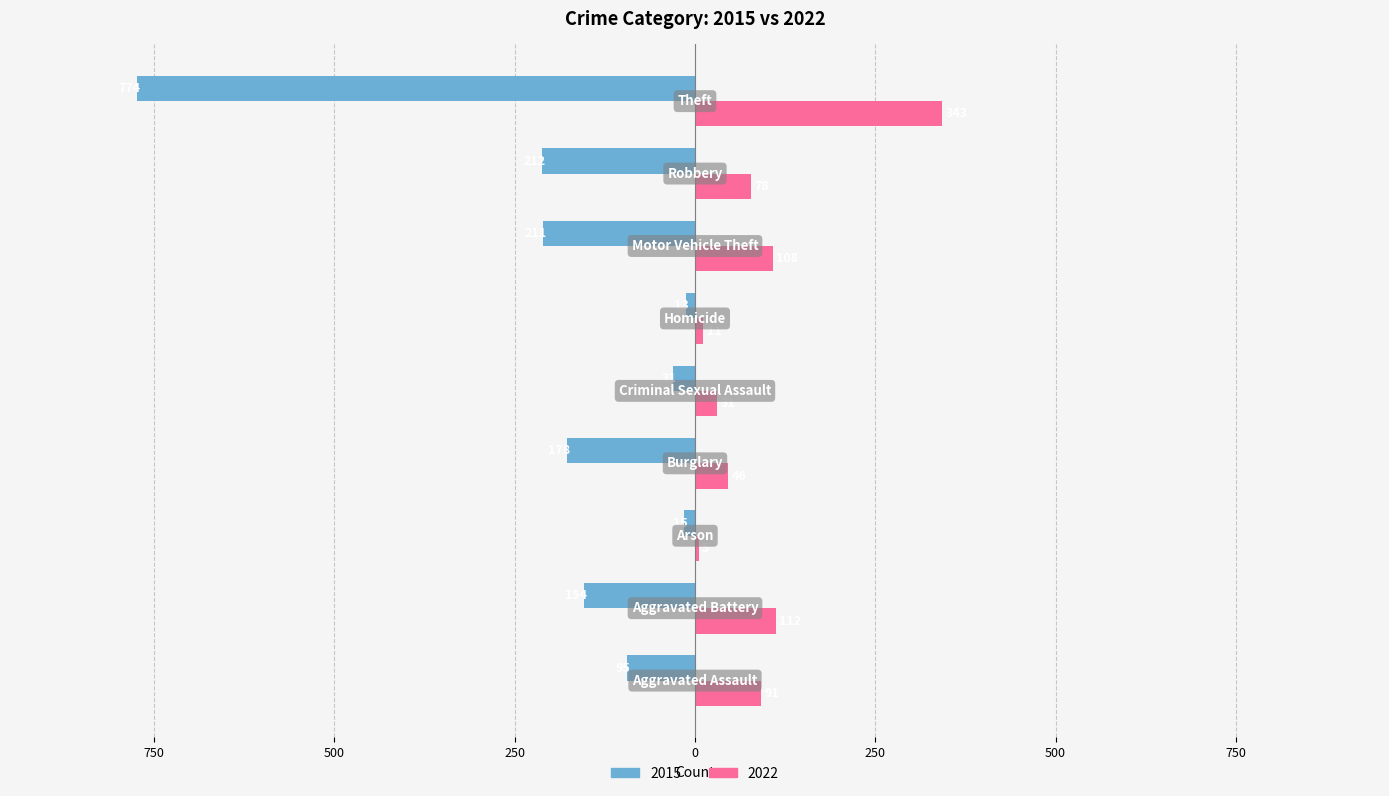

What are all the series names shown in the legend?

2015, 2022